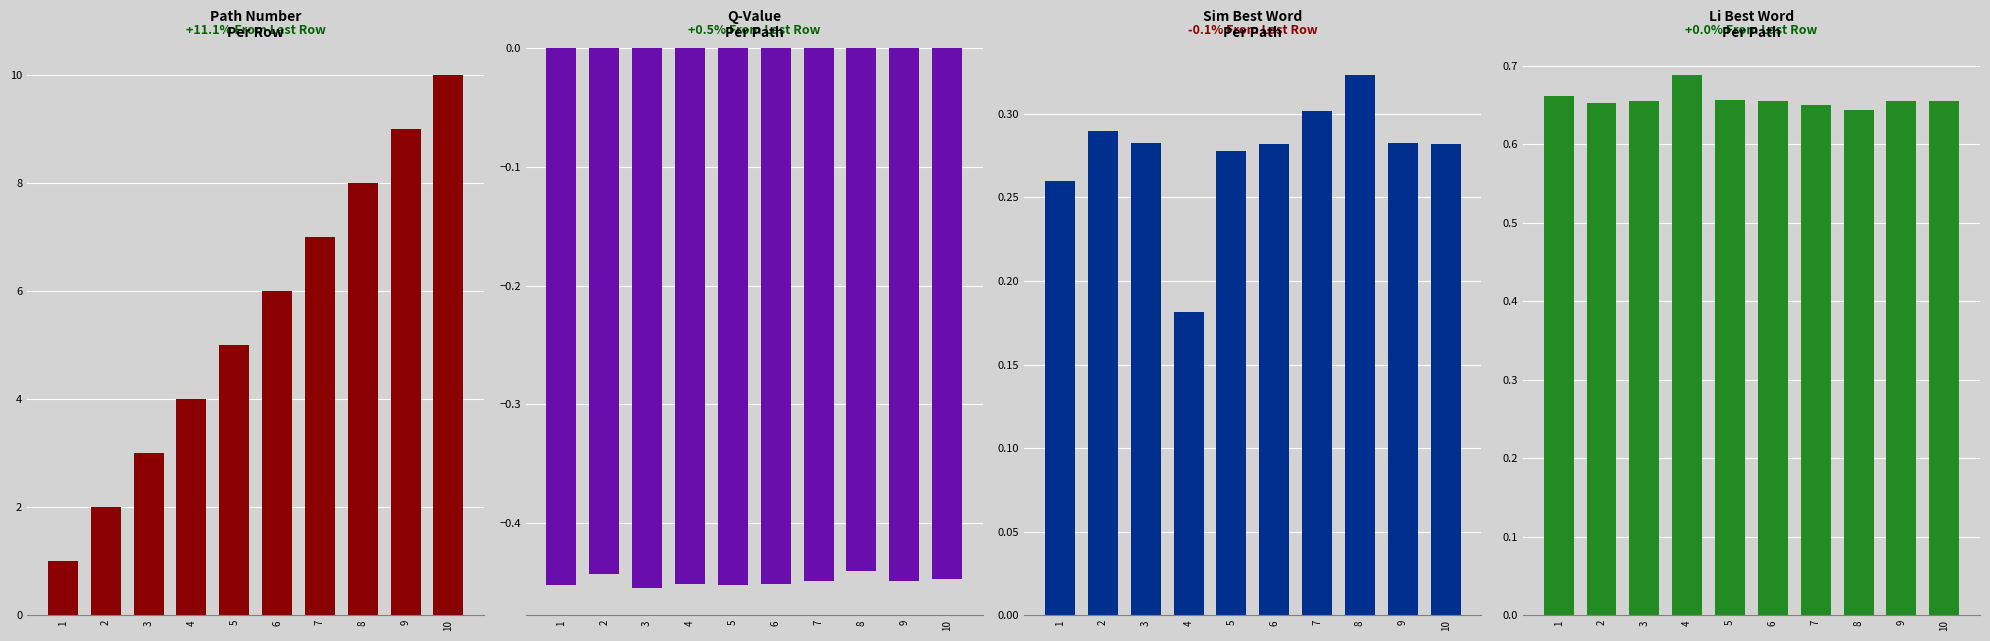

What value does the sim_best_word series have at 3?

0.3